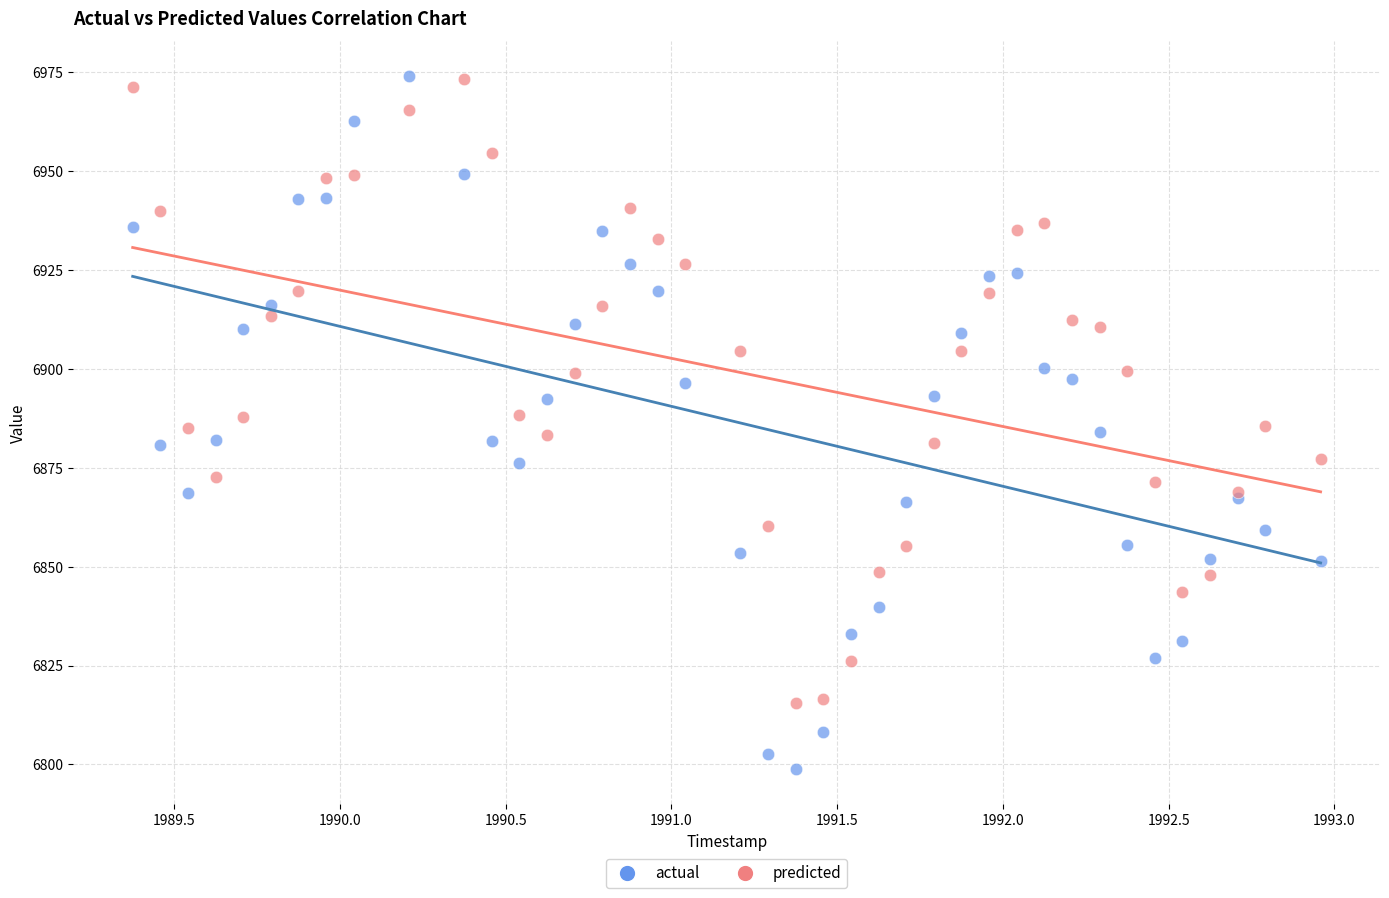

Which series contains the lowest Y value?

actual